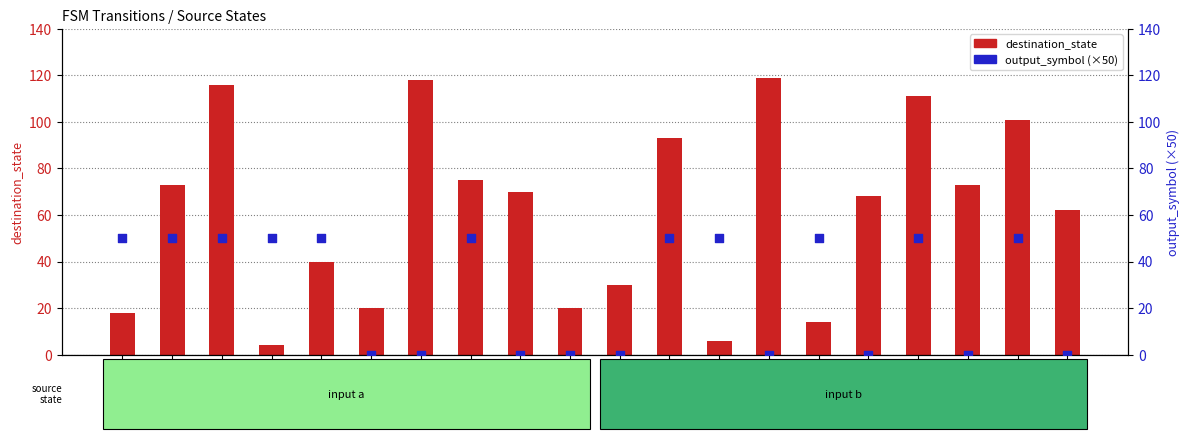

Which series reaches the minimum Y coordinate?

output_symbol